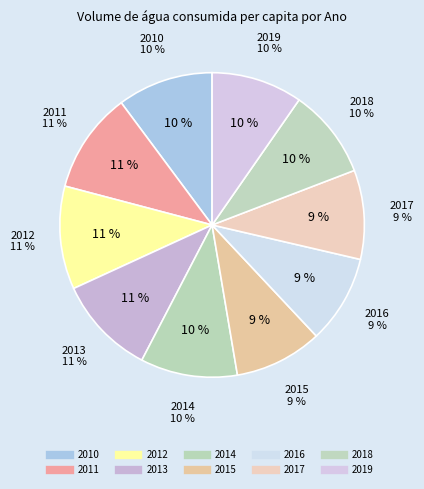

True or false: 2018 accounts for 15% of the total.

False